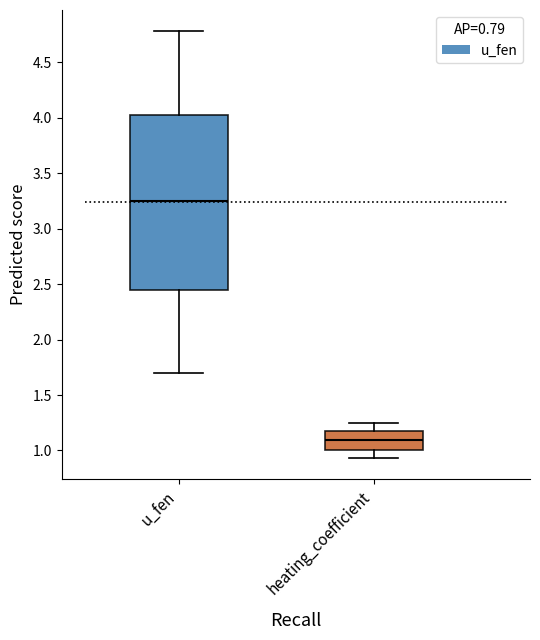

Which box's median line is the lowest?

heating_coefficient